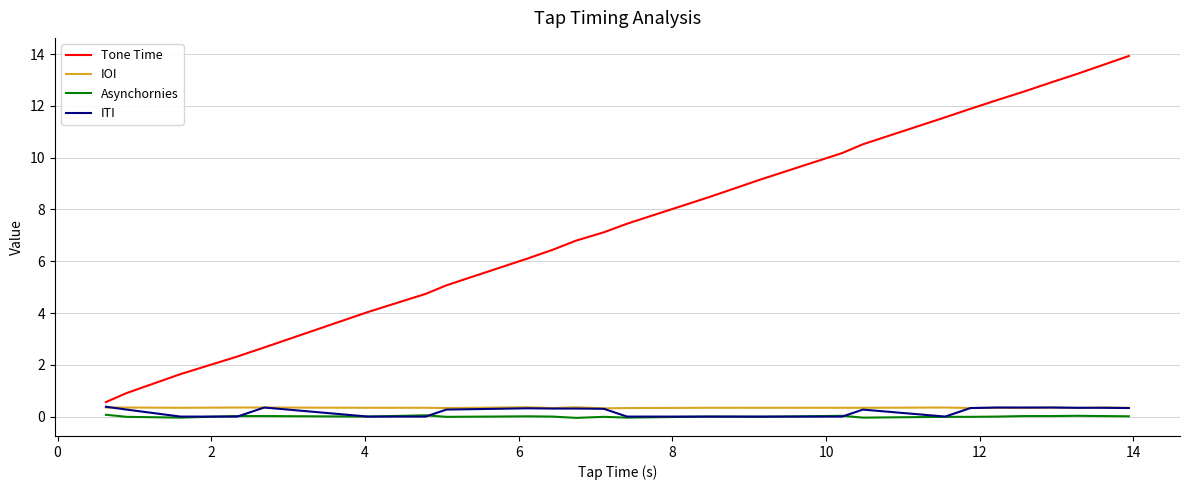

What is the minimum value for Tone Time?

0.6